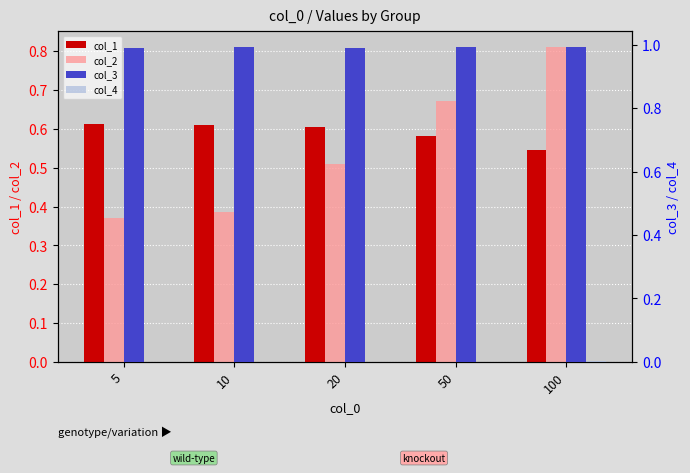

Which label corresponds to the largest value in the chart?

10